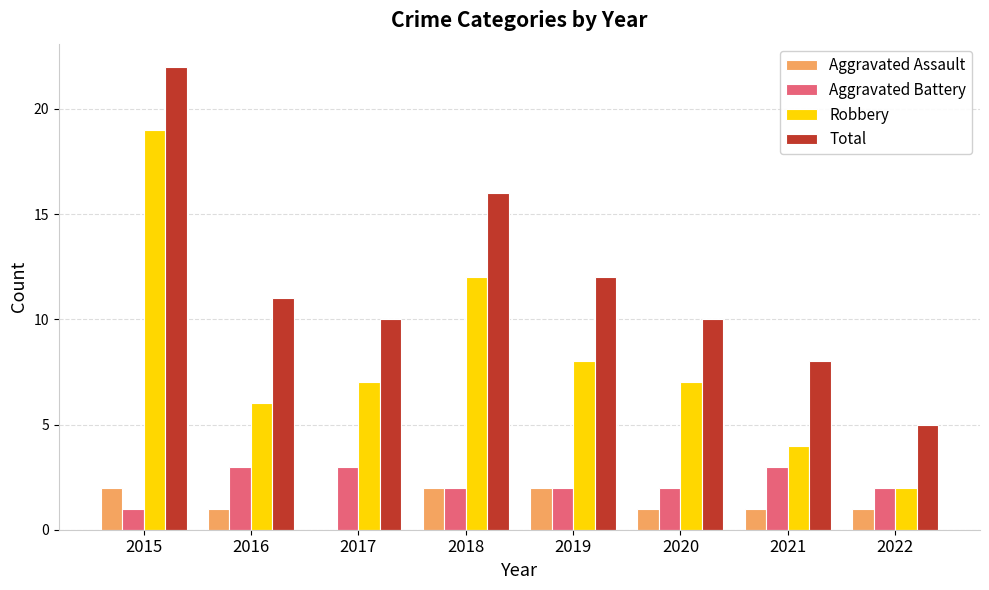

The value of Total at 2022 is 1. True or false?

False